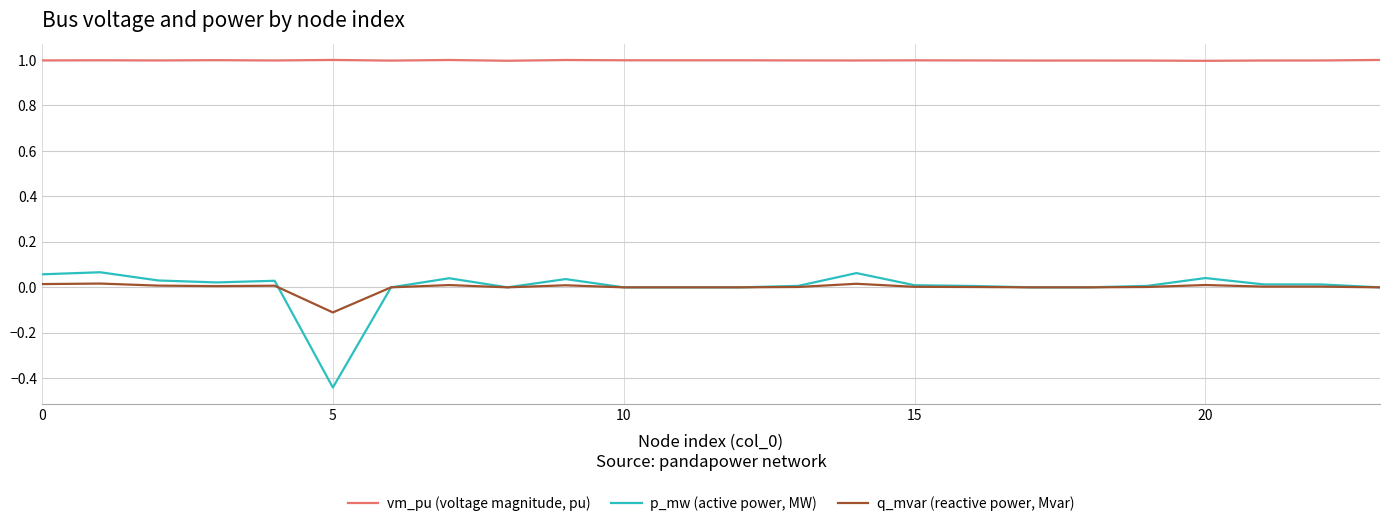

True or false: vm_pu (voltage magnitude, pu) and q_mvar (reactive power, Mvar) intersect in this chart.

False